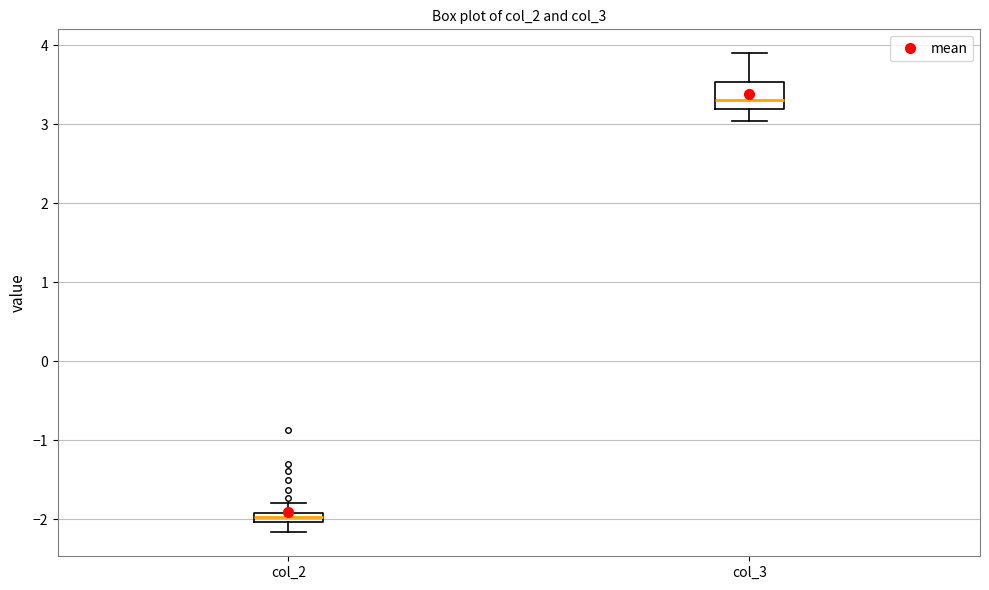

Which box is the tallest, from its lower edge to its upper edge?

col_3